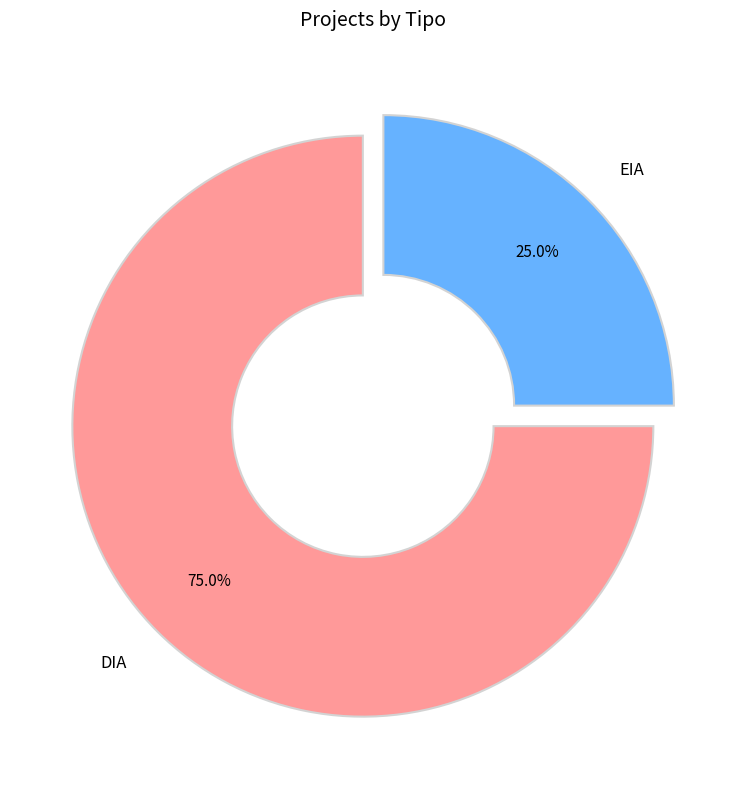

What is the total percentage of DIA and EIA?

100.0%